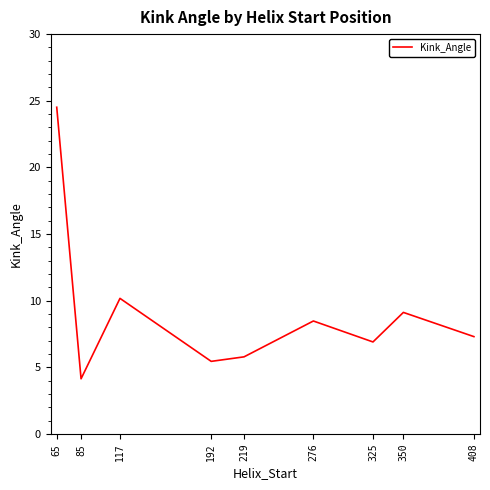

Rank the categories by value from lowest to highest.

85, 192, 219, 325, 408, 276, 350, 117, 65